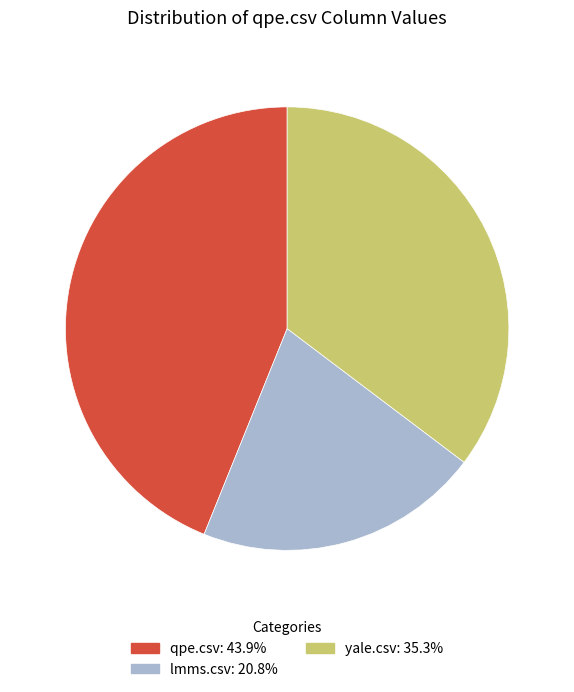

Do lmms.csv and yale.csv together represent more than half of the pie?

Yes